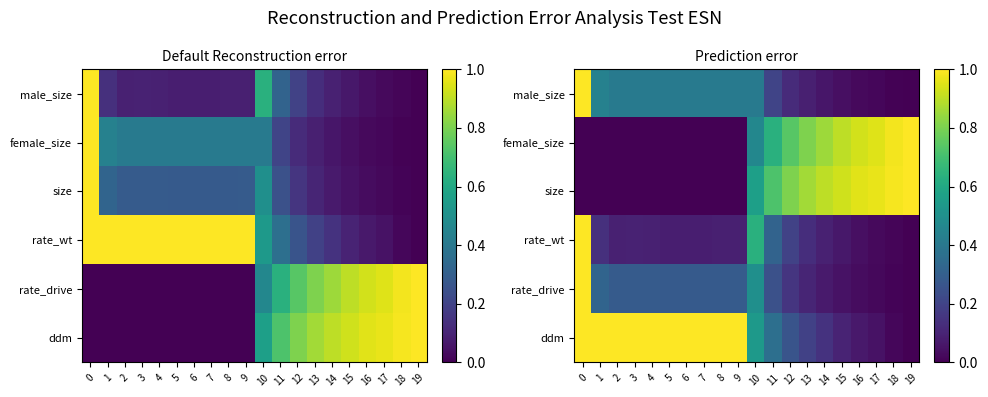

What is the sum of the ddm values at 17 and 6?

1.0